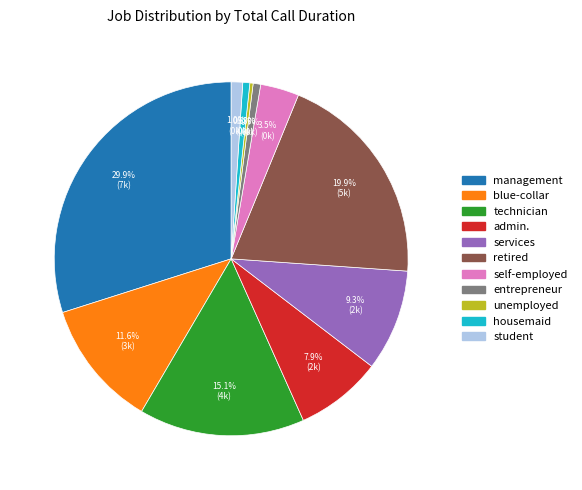

True or false: entrepreneur accounts for 11% of the total.

False